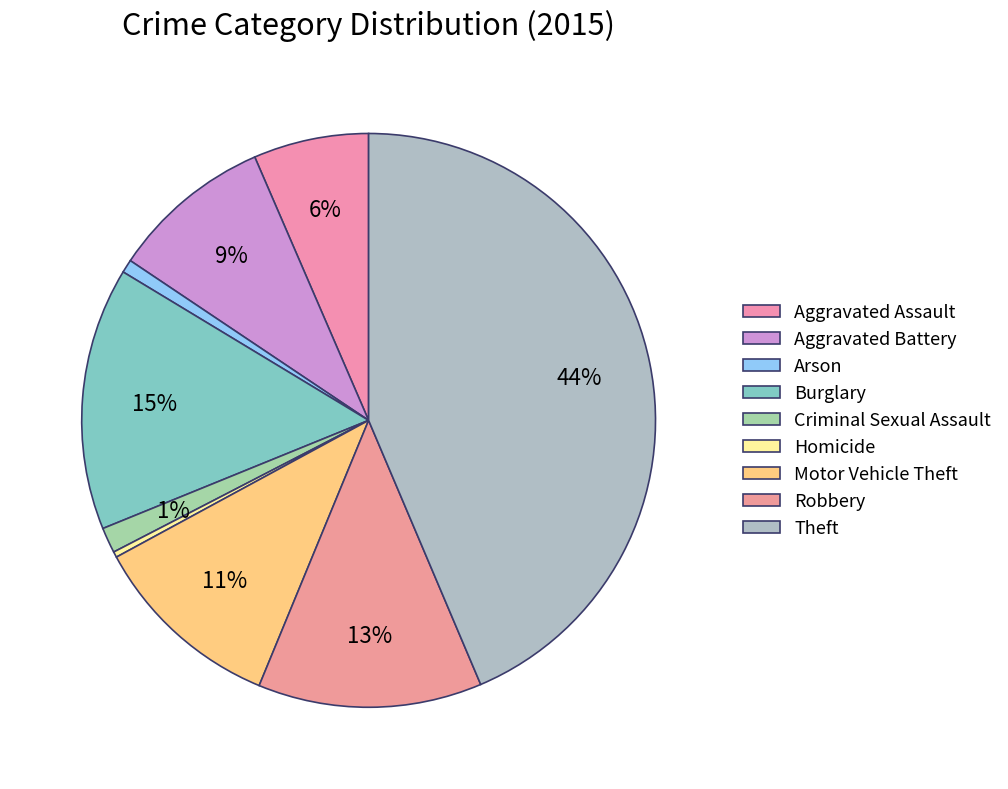

How many slices are in this pie chart?

9